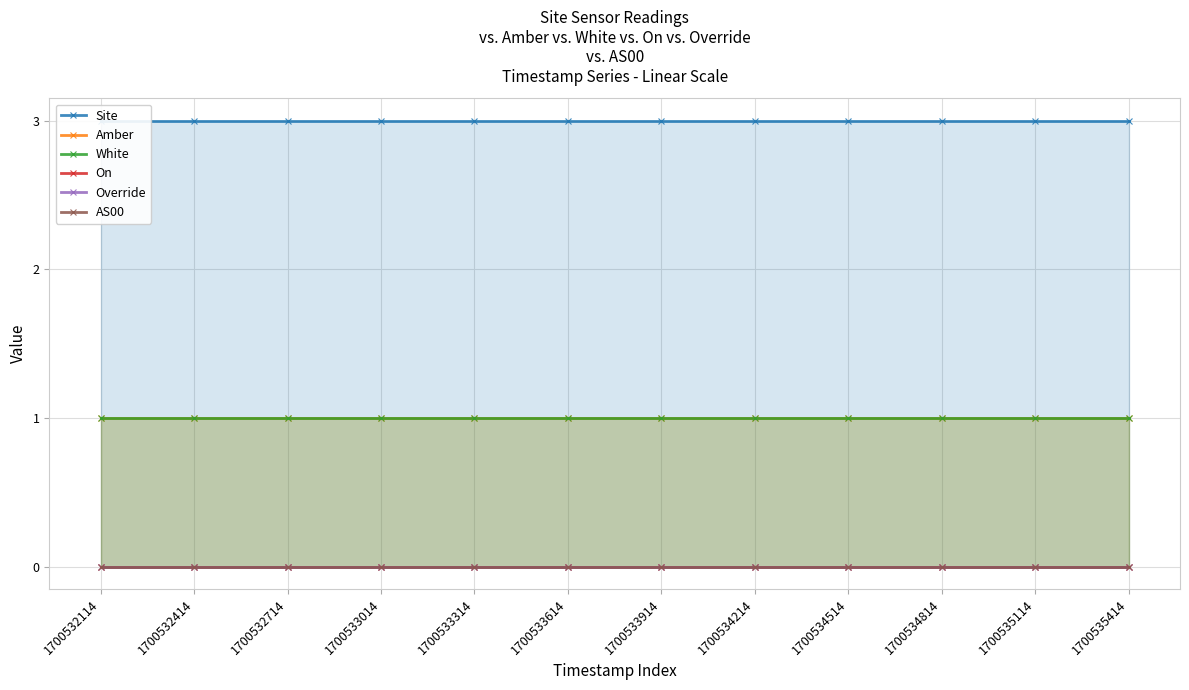

Between 1700533014 and 1700534814, which series saw the biggest shift?

Site